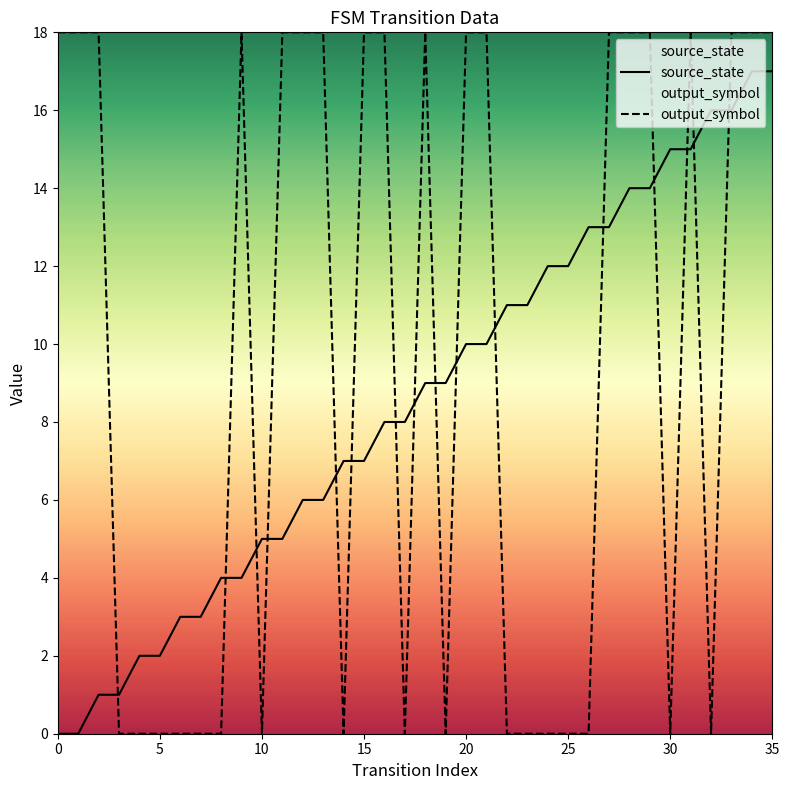

Which series ends up on top after the final intersection of output_symbol and source_state?

output_symbol